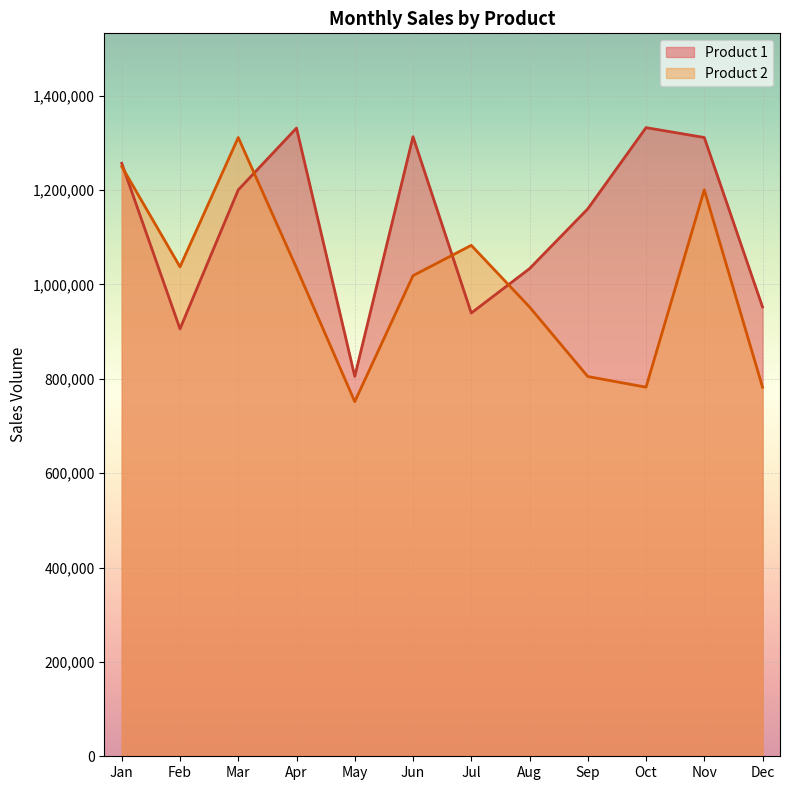

At which label does Product 1 reach its peak?

Oct